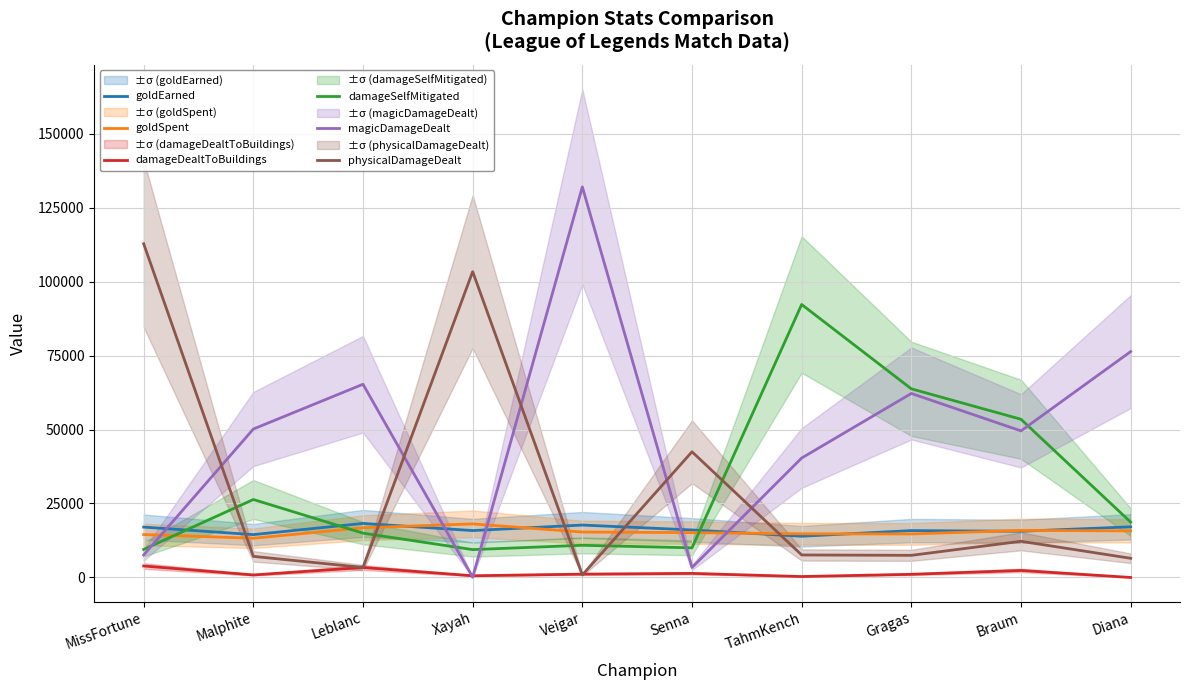

At which category is the sum across all series the highest?

Veigar